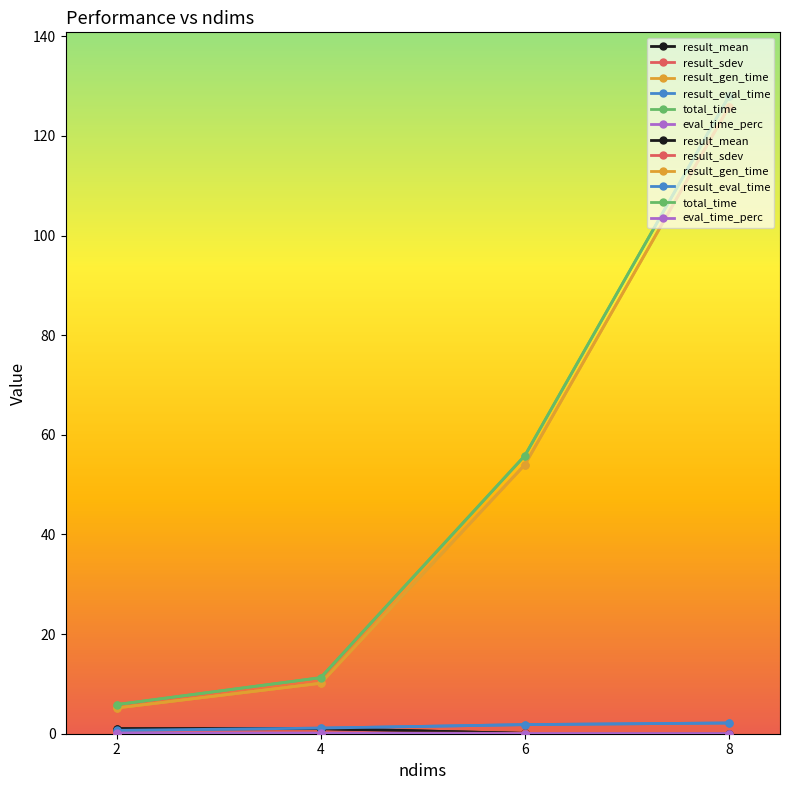

At 2, list the series in order from smallest to largest.

result_sdev, eval_time_perc, result_eval_time, result_mean, result_gen_time, total_time